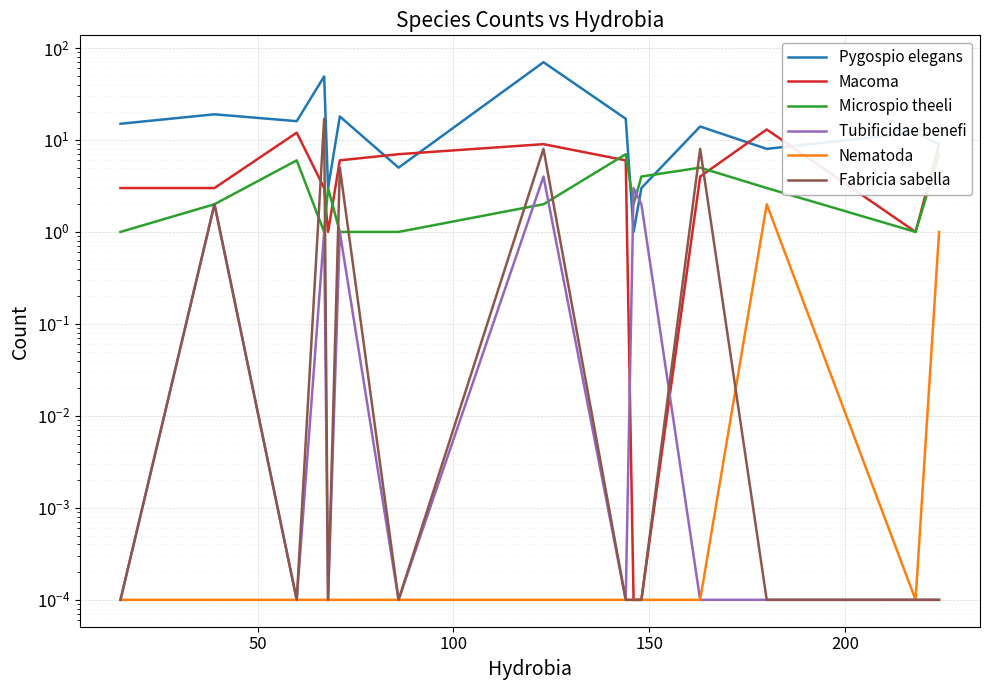

What is the total value across all series at 50?

28.0